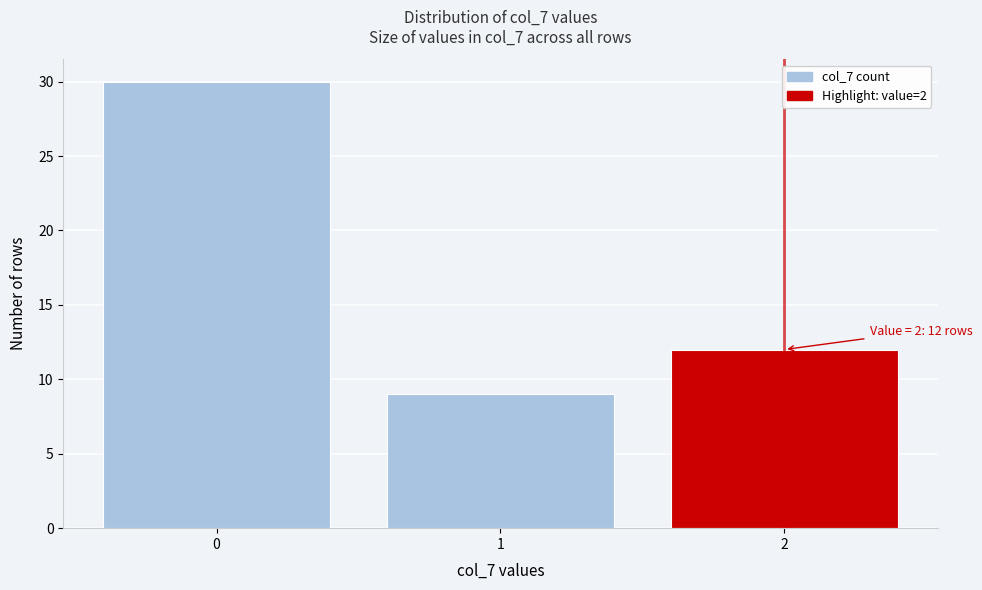

Reading left to right, extract all data points from this chart.

30	9	12